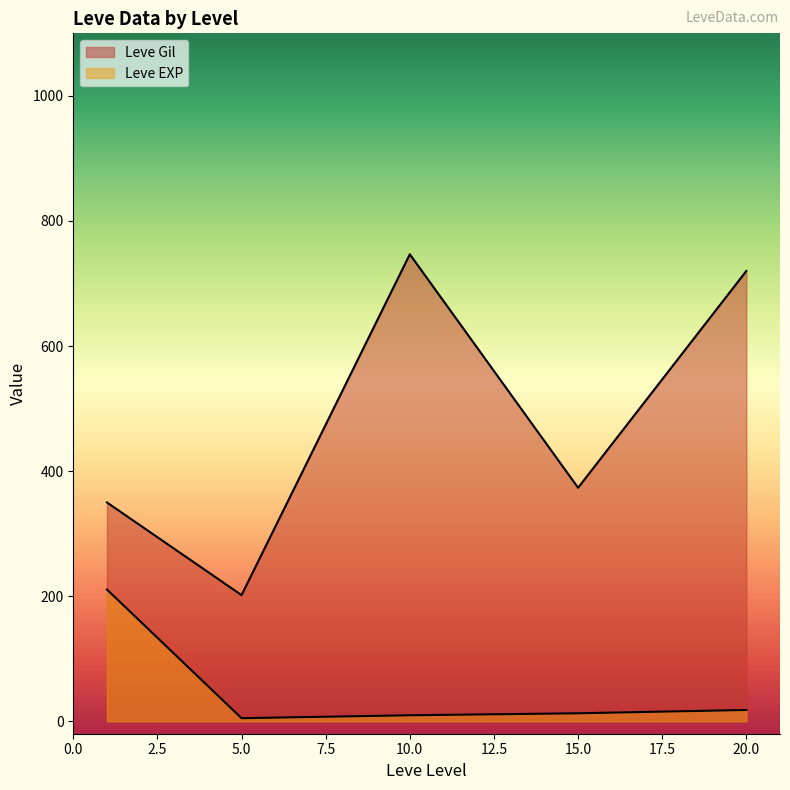

True or false: Leve Gil has more than 0 interior local peaks.

True